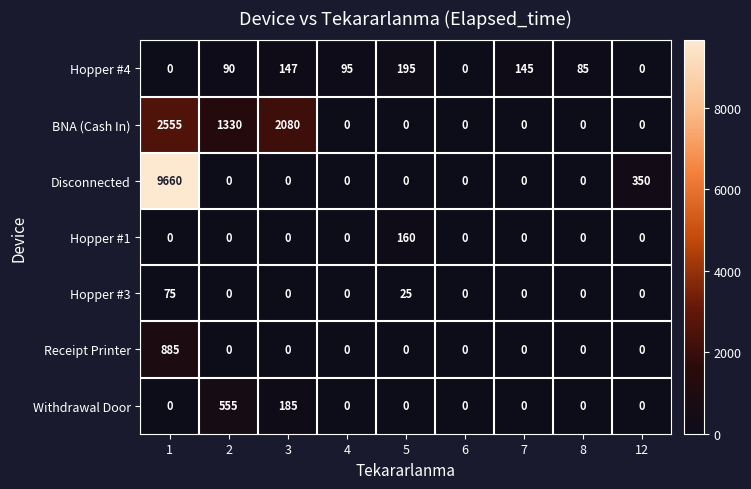

At which label is Withdrawal Door closest to 277?

3